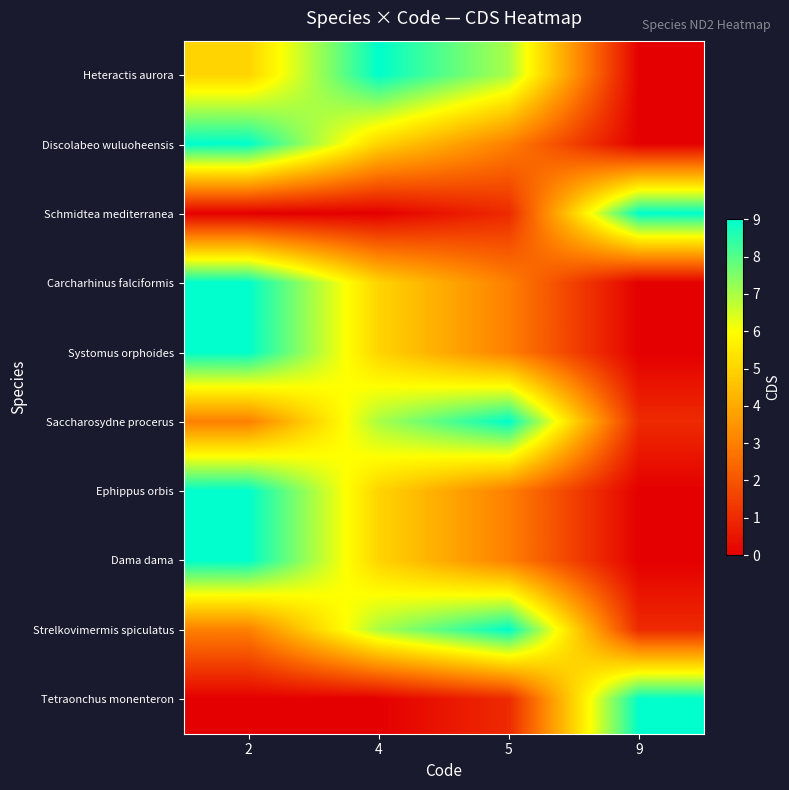

Reading right to left, extract all data points from this chart.

Heteractis aurora: 9=0	5=7	4=9	2=5
Discolabeo wuluoheensis: 9=0	5=3	4=5	2=9
Schmidtea mediterranea: 9=9	5=1	4=0	2=0
Carcharhinus falciformis: 9=0	5=3	4=5	2=9
Systomus orphoides: 9=0	5=3	4=5	2=9
Saccharosydne procerus: 9=1	5=9	4=7	2=3
Ephippus orbis: 9=0	5=3	4=5	2=9
Dama dama: 9=0	5=3	4=5	2=9
Strelkovimermis spiculatus: 9=1	5=9	4=7	2=3
Tetraonchus monenteron: 9=9	5=1	4=0	2=0